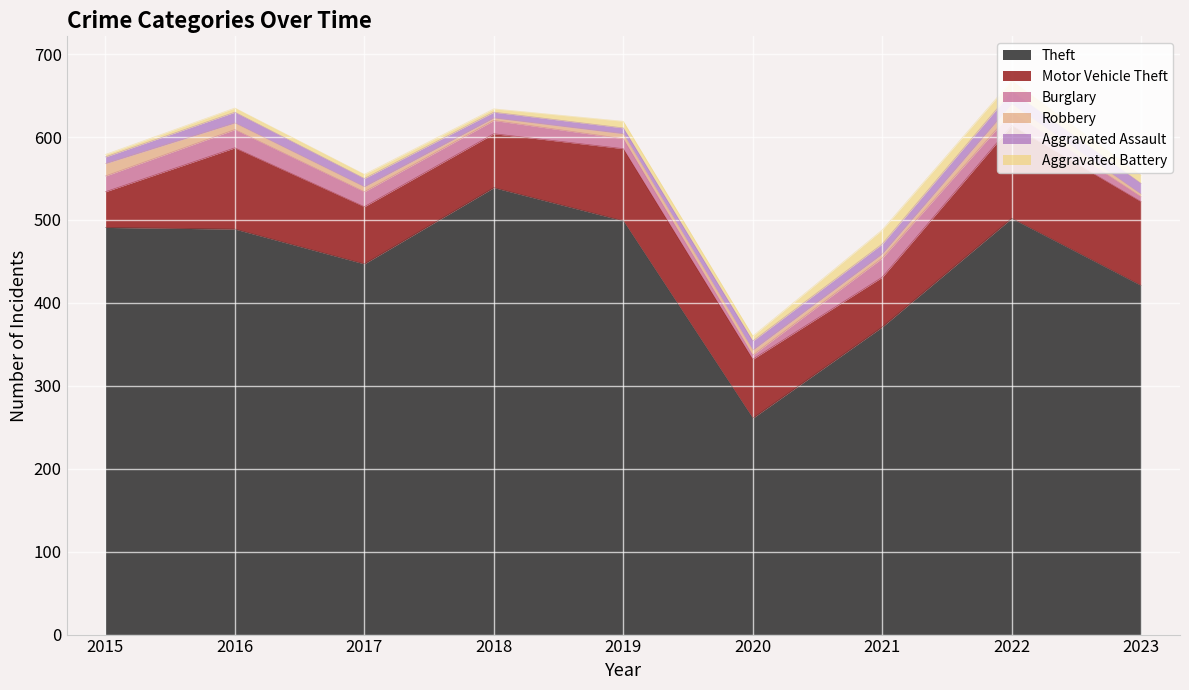

True or false: Robbery has a value of 1 at 2017.

False